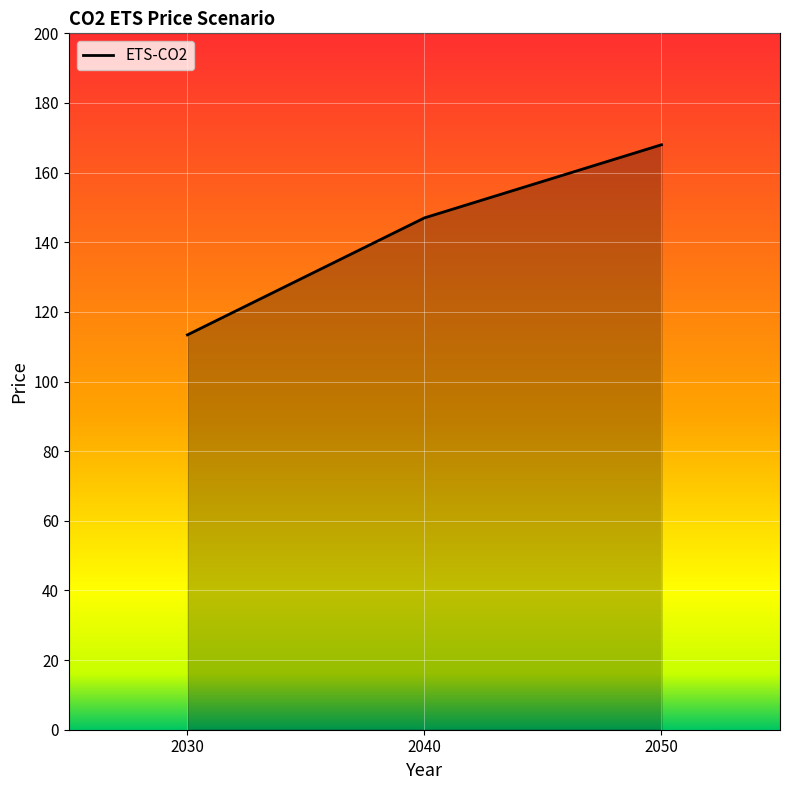

What is the difference between the maximum and minimum values?

54.6